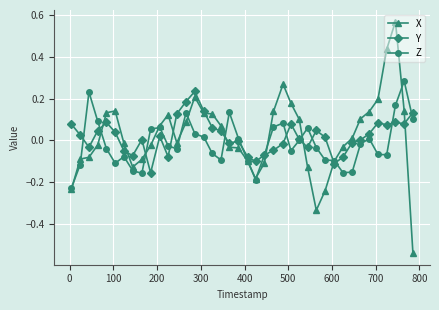

True or false: X has more than 0 points higher than both neighbors.

True